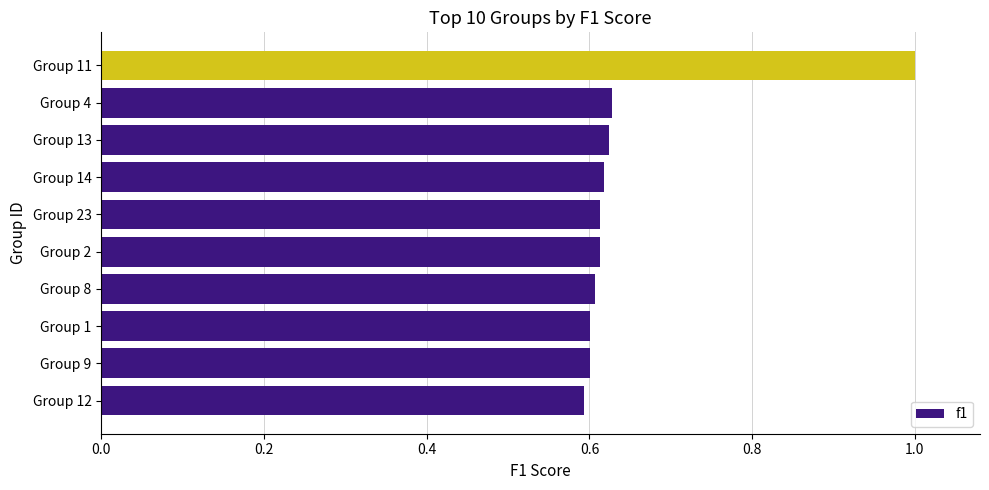

What is the sum of all values?

6.5